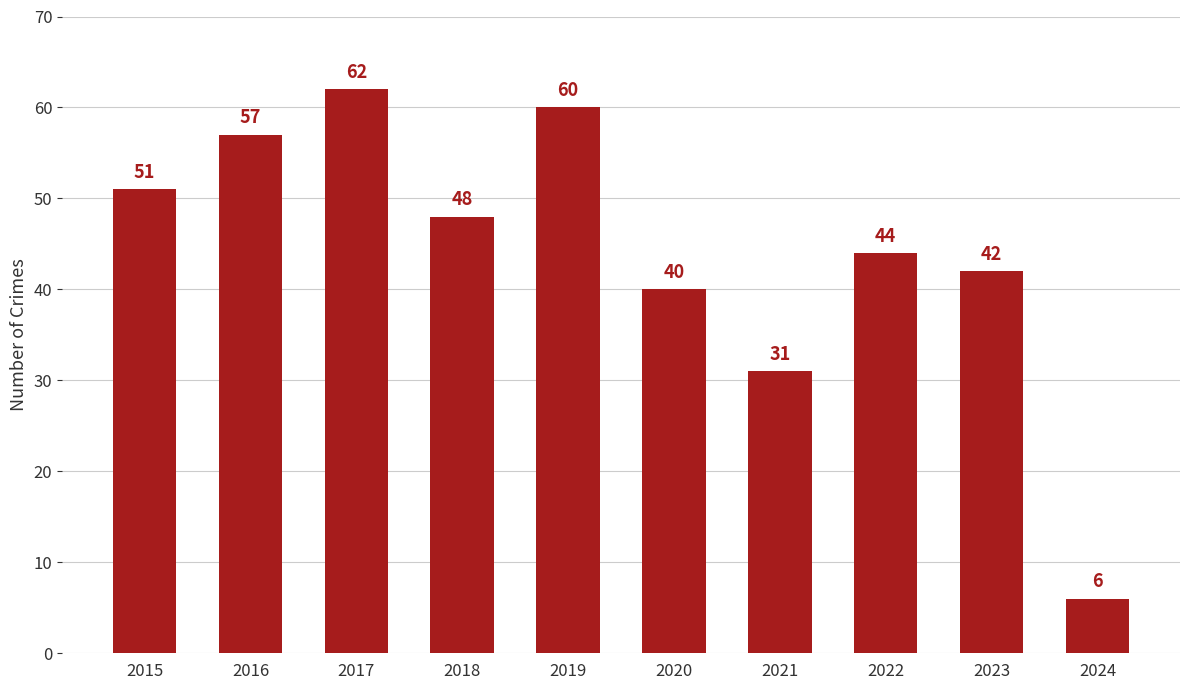

The chart shows a value of 62 at 2017. True or false?

True